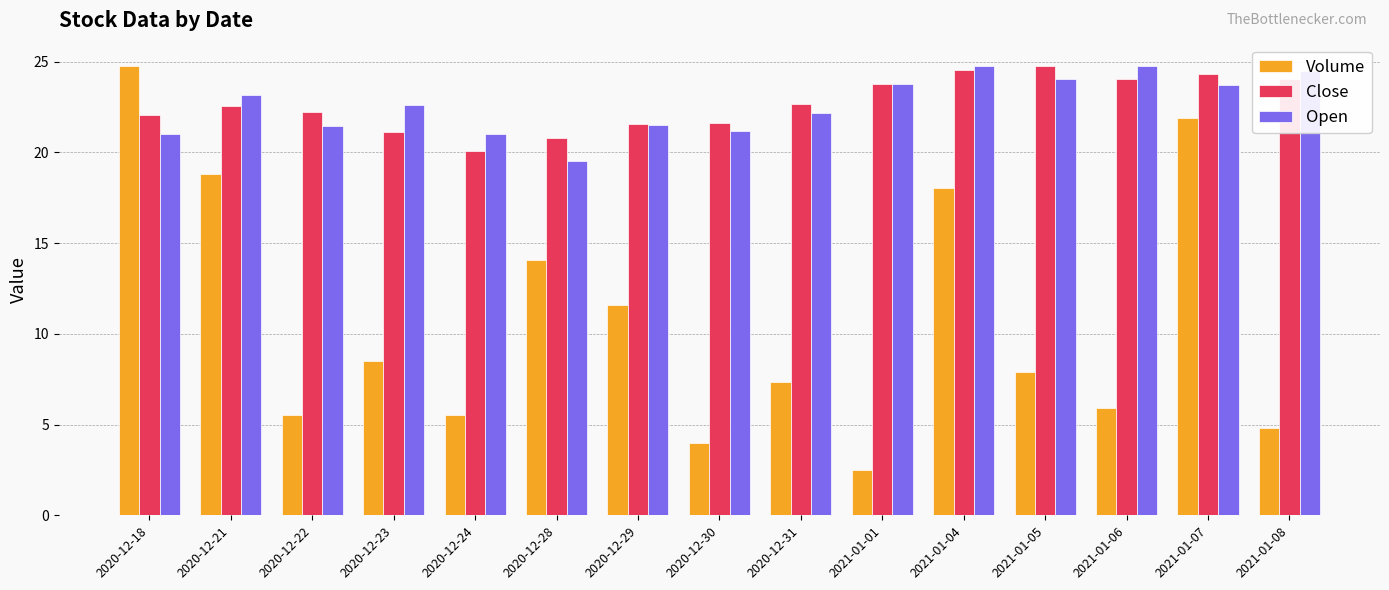

What is the highest value of the Volume series?

24.8